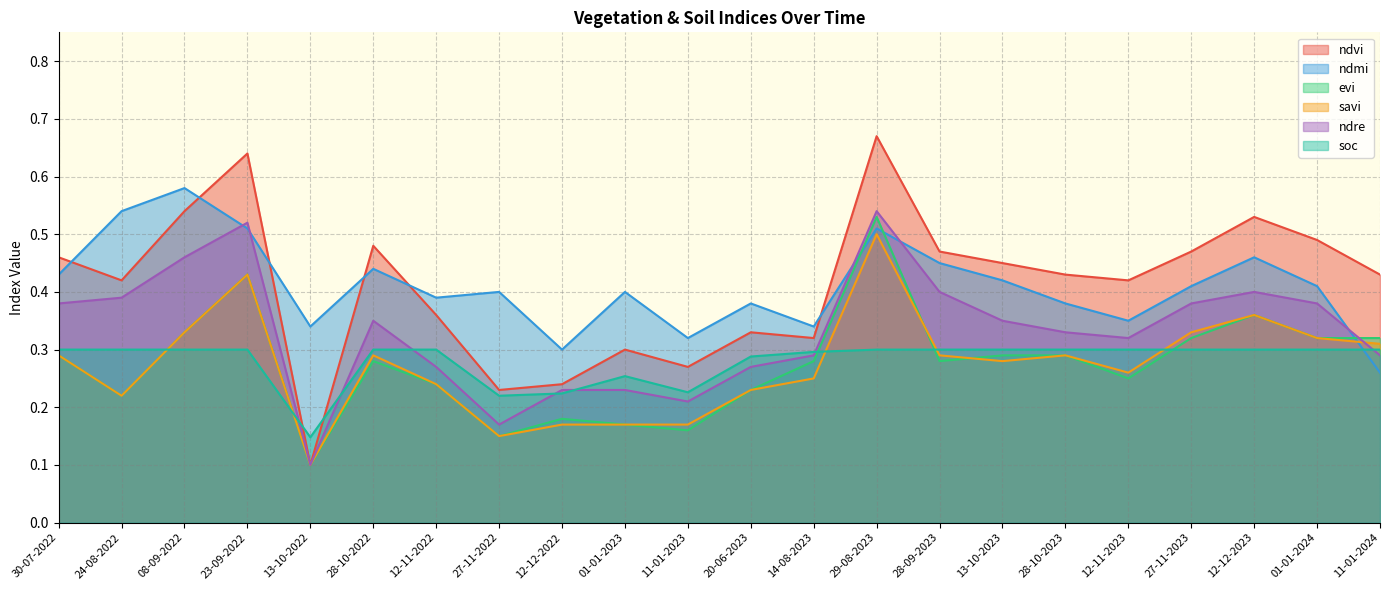

What is the difference between the maximum and minimum values in the ndvi series?

0.6